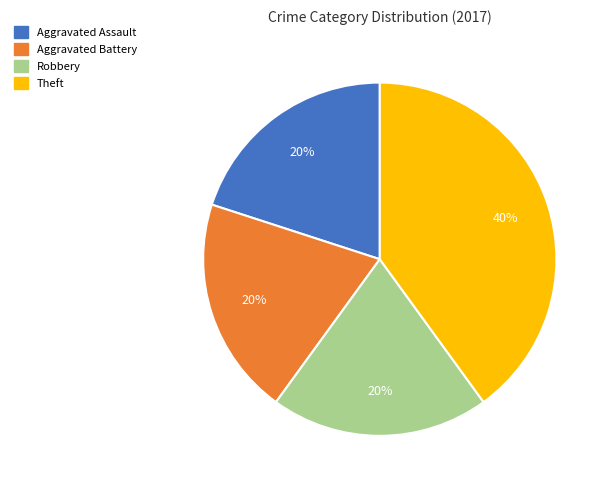

True or false: Robbery accounts for 29% of the total.

False